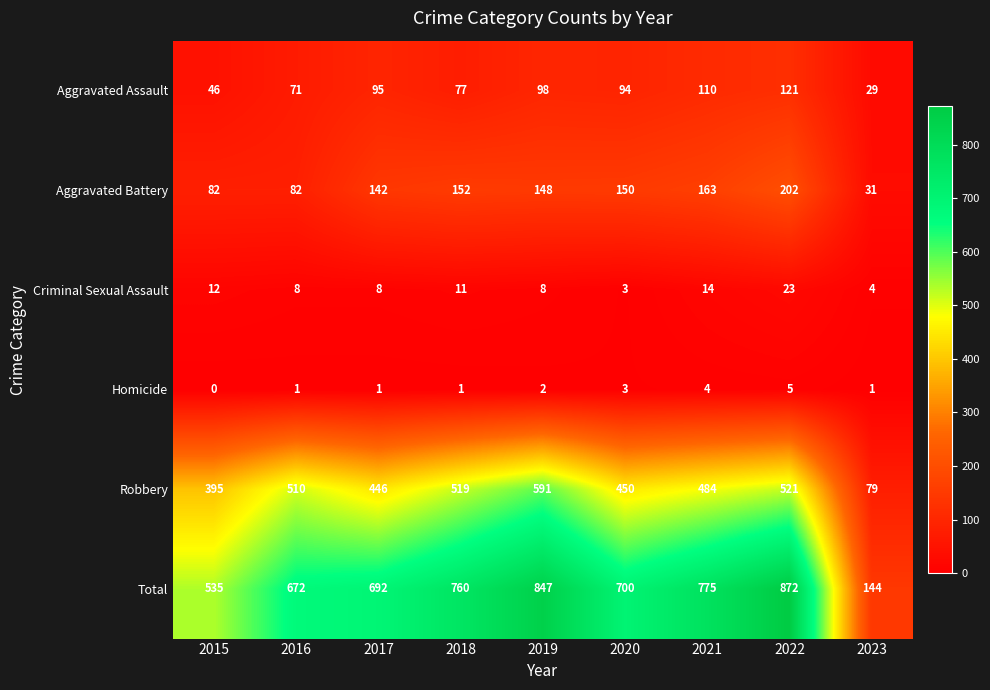

At 2022, list the series in order from smallest to largest.

Homicide, Criminal Sexual Assault, Aggravated Assault, Aggravated Battery, Robbery, Total